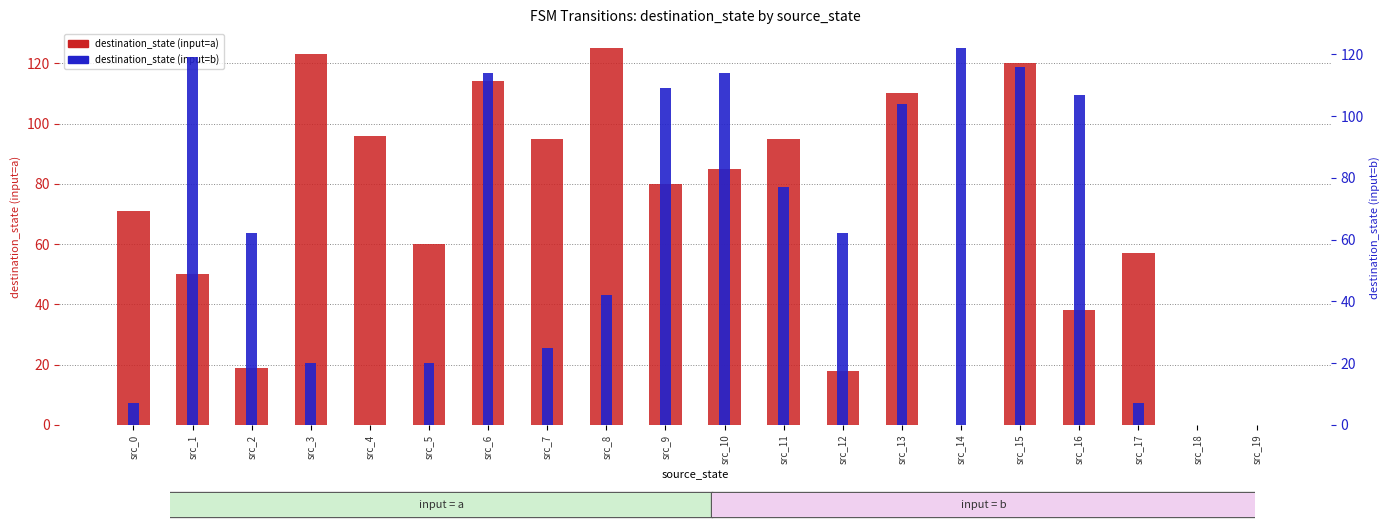

Which series changed the most between src_6 and src_16?

destination_state (input=a)